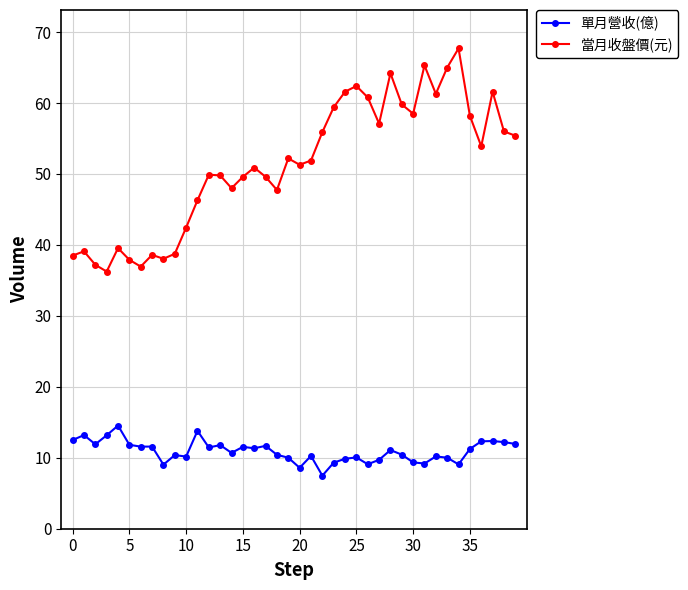

Count the number of categories in the chart.

40